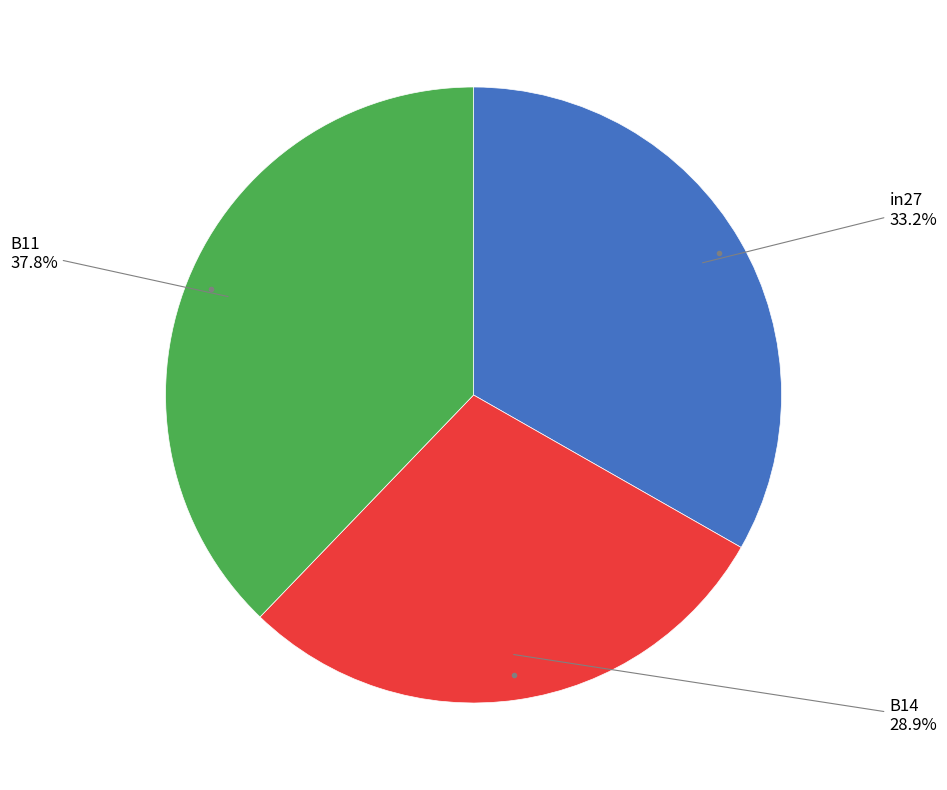

Does any single category account for the majority?

No